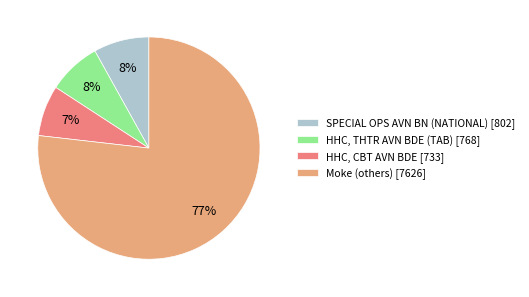

To the nearest percent, what percentage of the pie is SPECIAL OPS AVN BN (NATIONAL) [802]?

8%